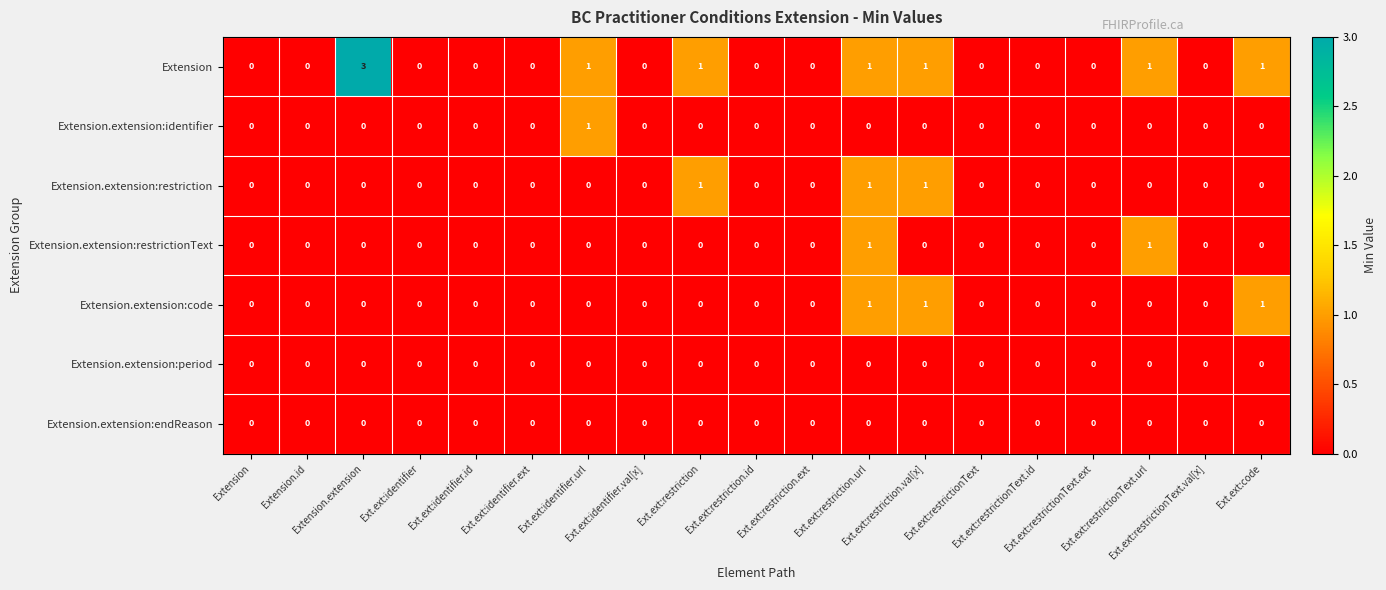

Count the number of categories in the chart.

19